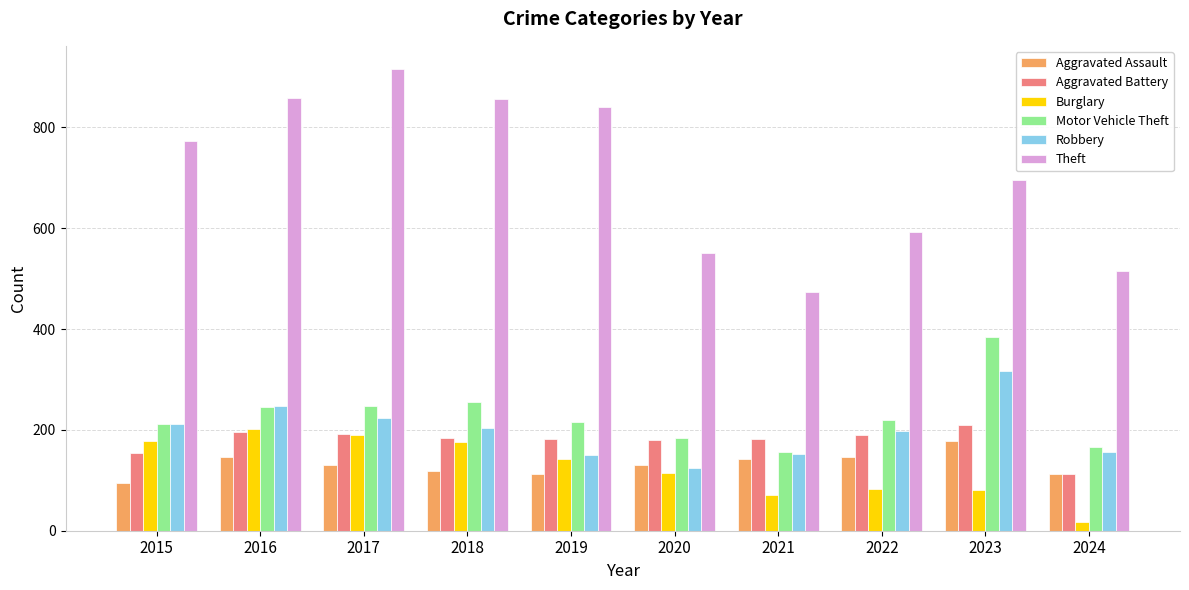

What is the spread (max minus min) of values at 2022?

510